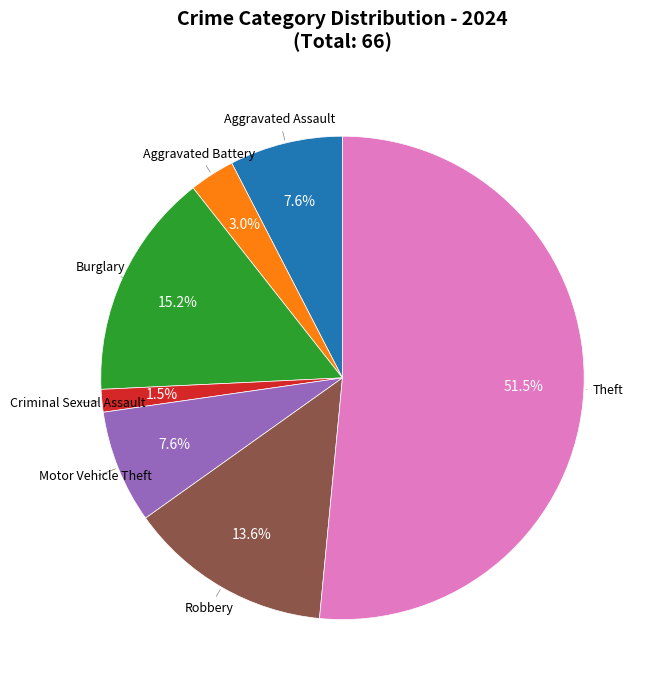

Is there any slice that represents more than half of the pie?

Yes